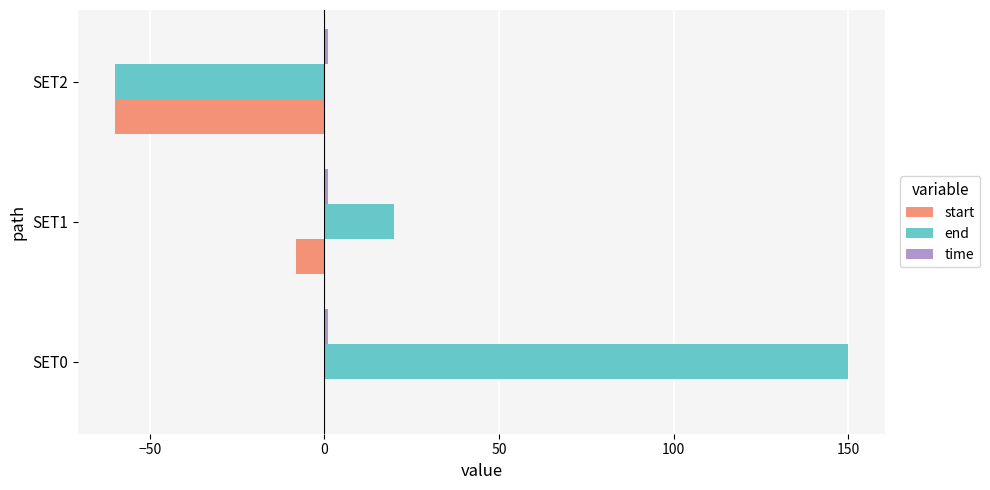

Which series has the largest total across all categories?

end